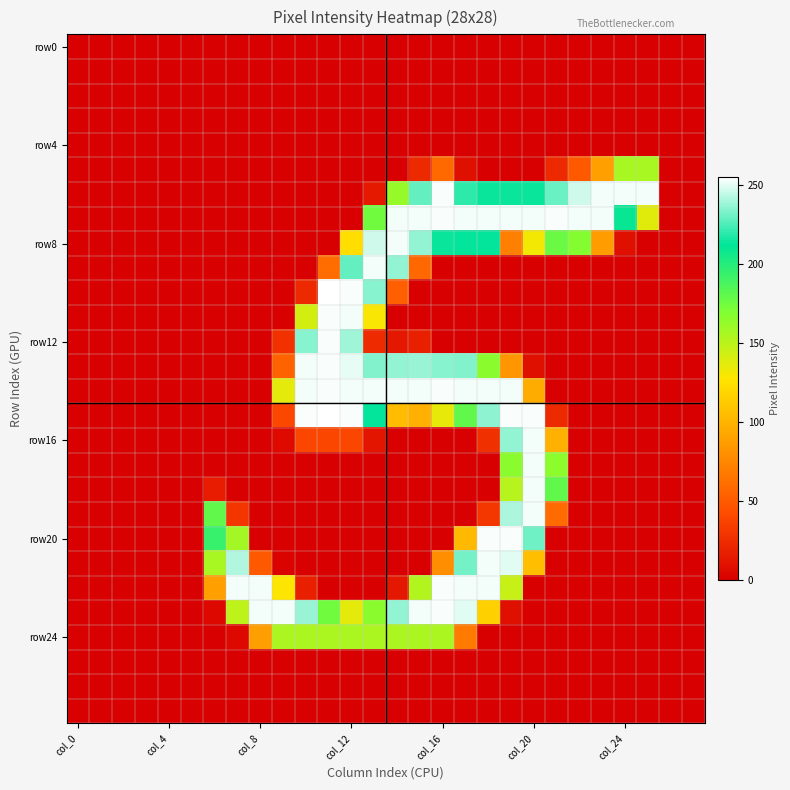

Which category has the lowest value across all series?

col_0